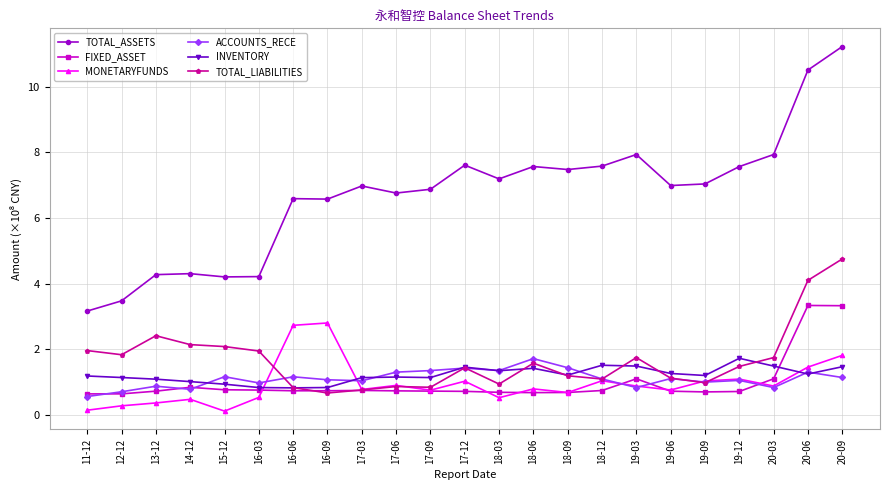

What is the maximum value shown in the chart?

11.2